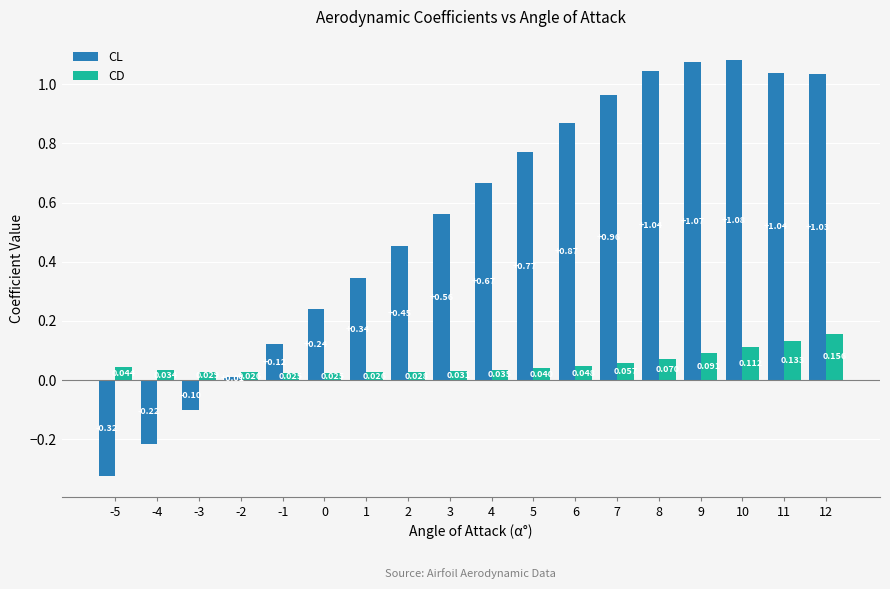

Where does the CL series first go above 0?

-2